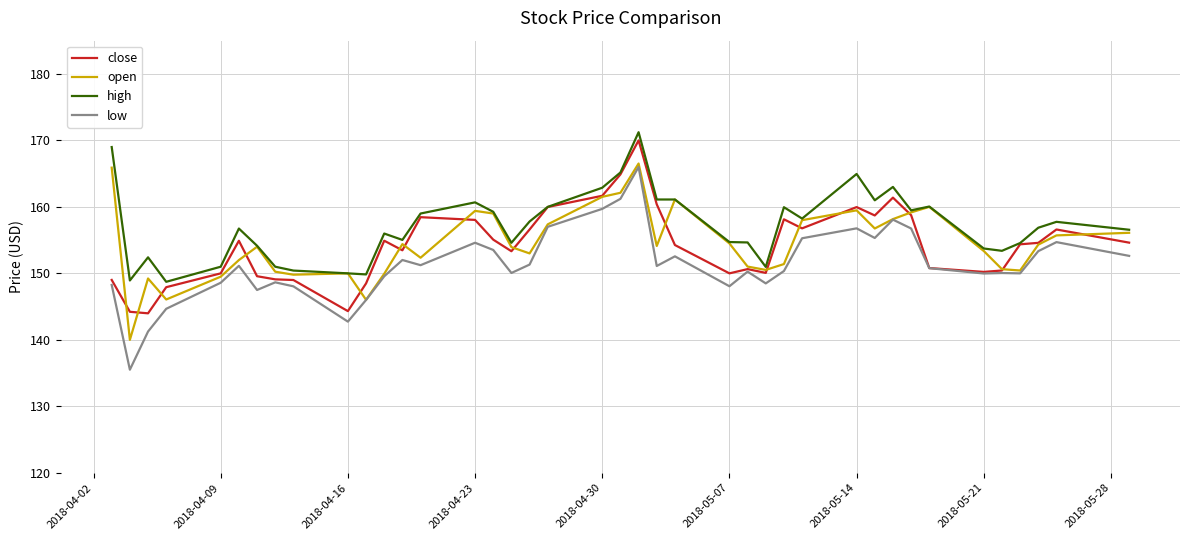

Which series has the largest total across all categories?

high